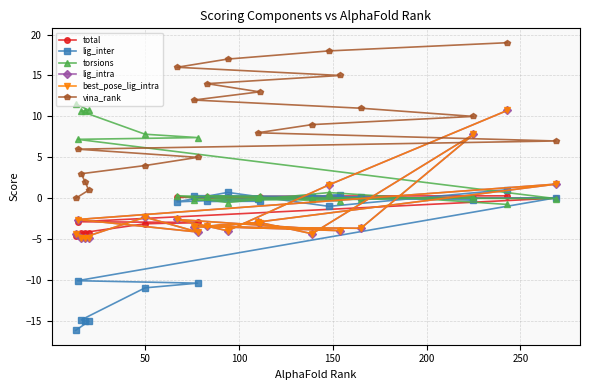

True or false: vina_rank and total intersect in this chart.

False